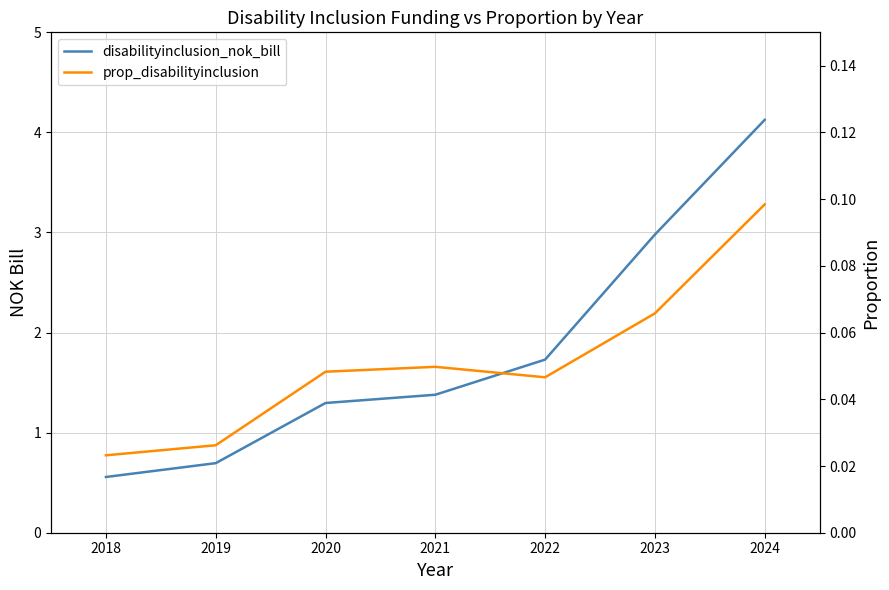

Is the value of prop_disabilityinclusion at 2021 greater than the value of disabilityinclusion_nok_bill at 2023?

No